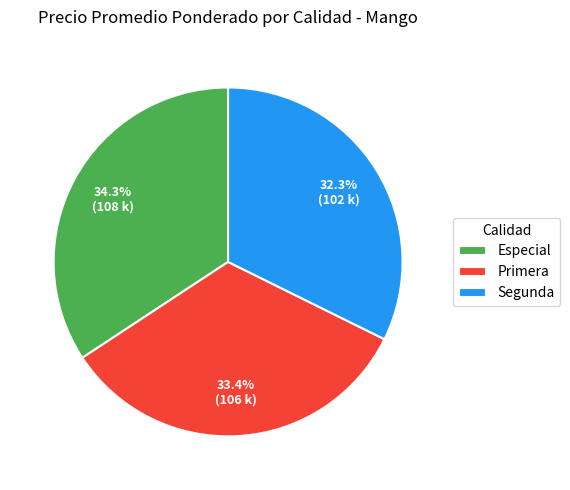

Does Primera account for over 50% of the chart?

No